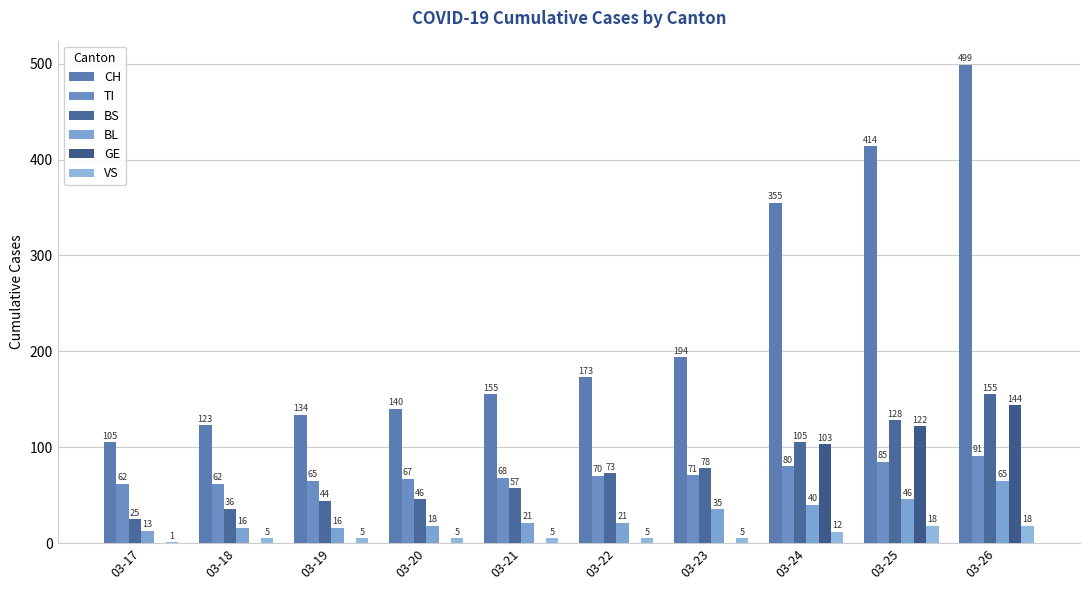

What is the sum of all GE values?

369